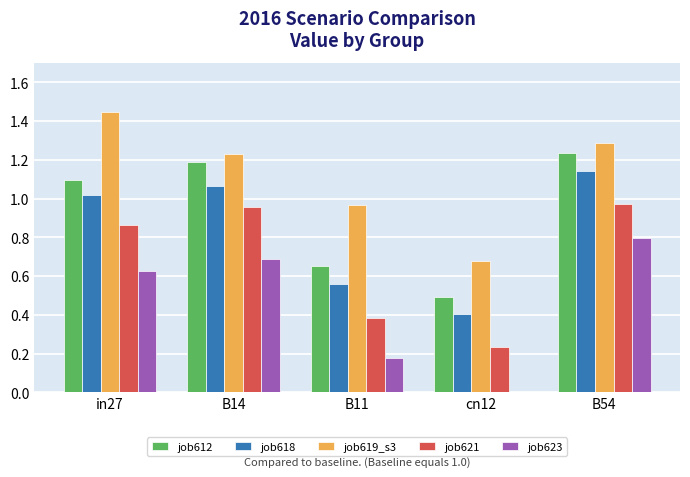

At which label does job612 first exceed 1?

in27